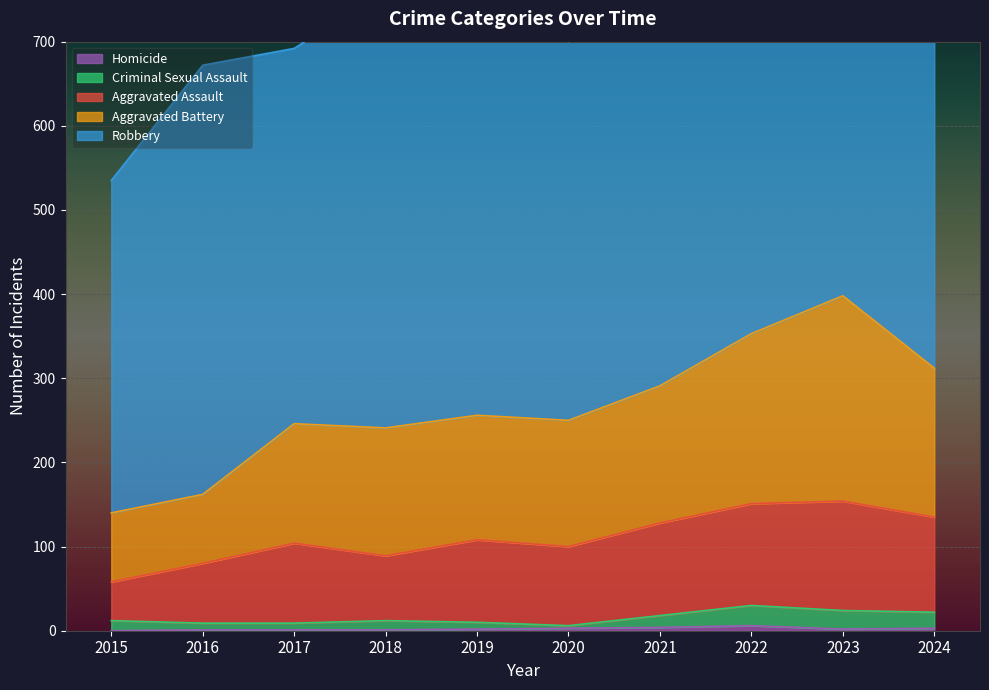

At which label does Aggravated Assault reach its minimum?

2015